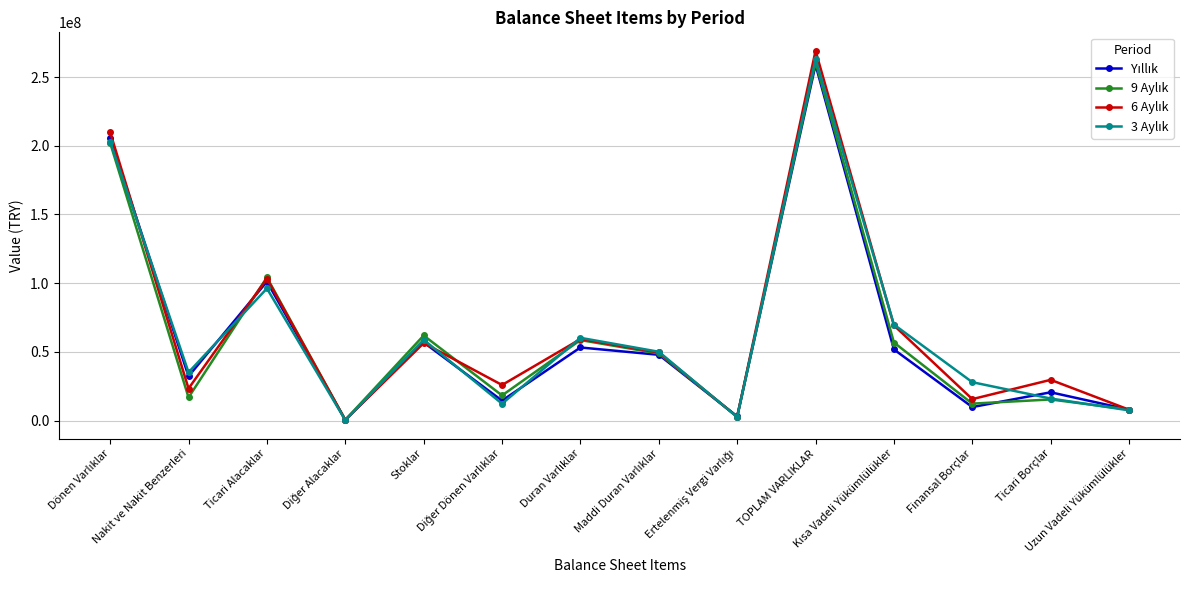

What is the greatest value displayed?

269074770